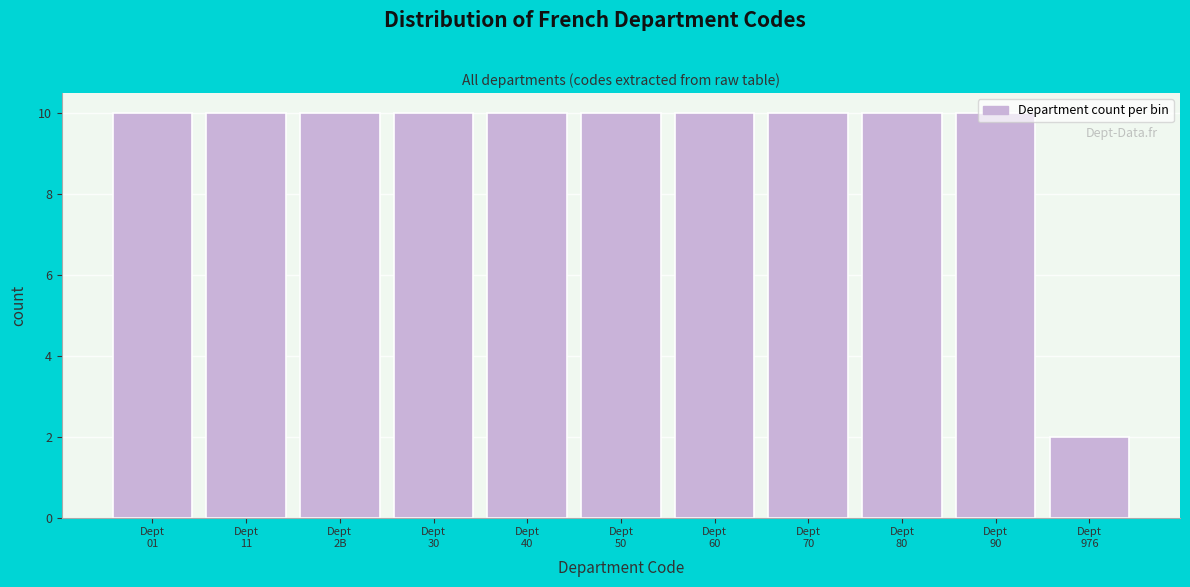

What is the greatest value displayed?

10